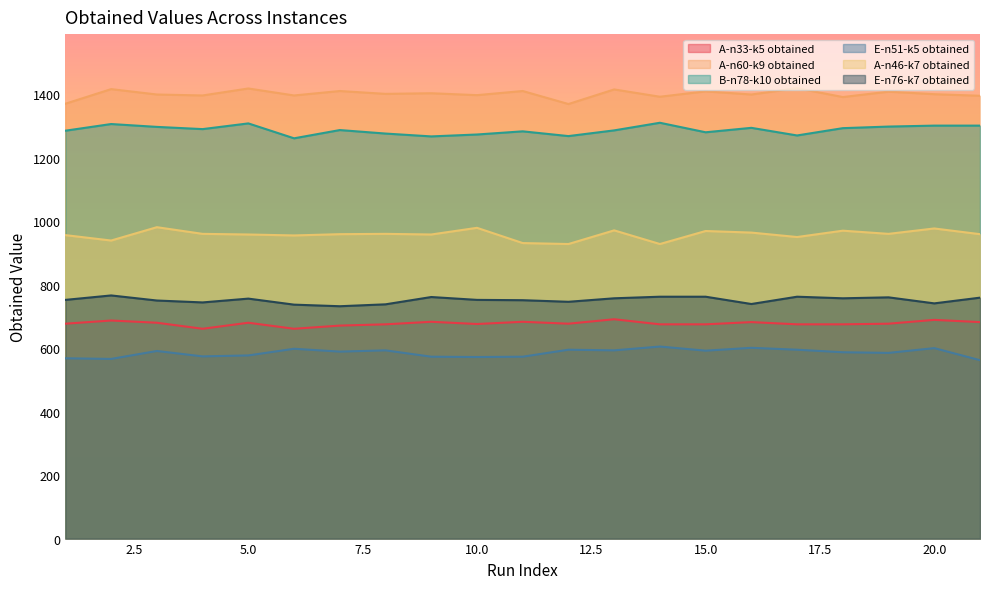

What is the greatest value displayed?

1419